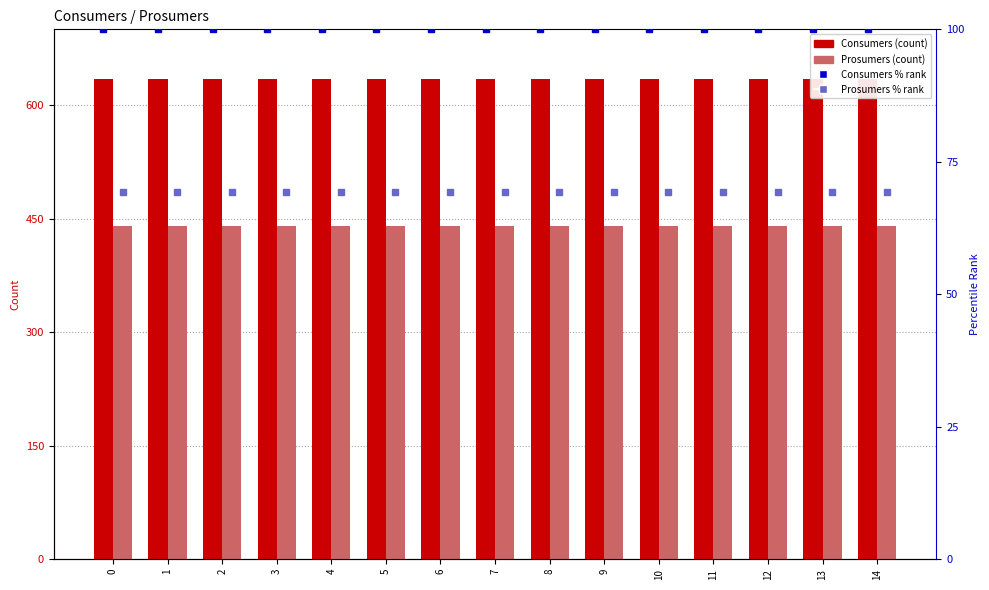

Rank the series at 13 from lowest to highest value.

Prosumers % rank, Consumers % rank, Prosumers, Consumers